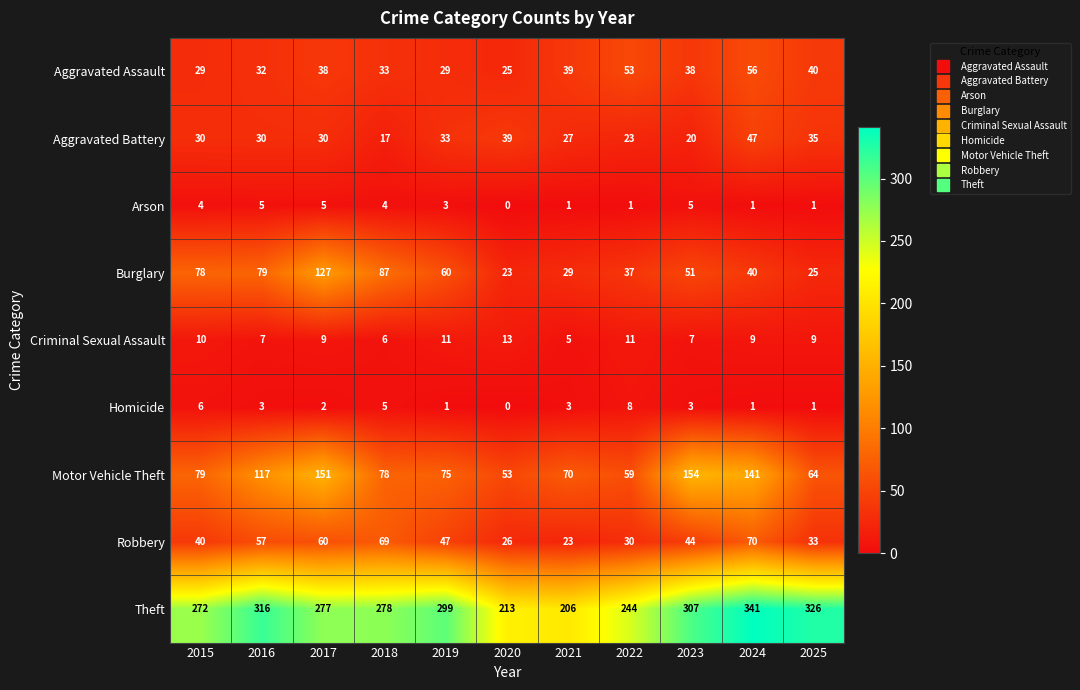

At 2019, list the series in order from largest to smallest.

Theft, Motor Vehicle Theft, Burglary, Robbery, Aggravated Battery, Aggravated Assault, Criminal Sexual Assault, Arson, Homicide